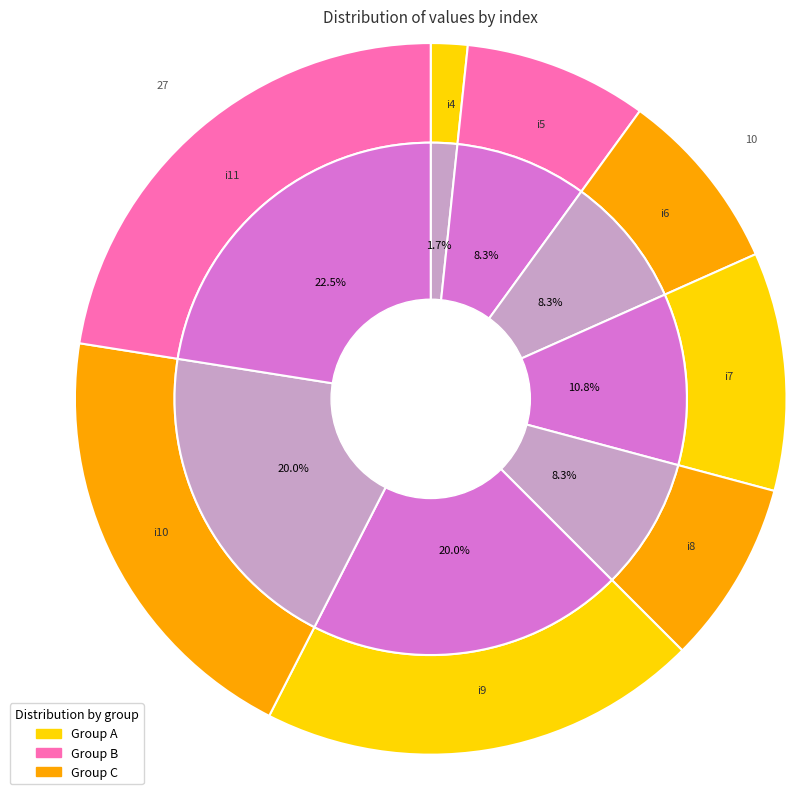

Which category has the smallest portion of the pie?

i4